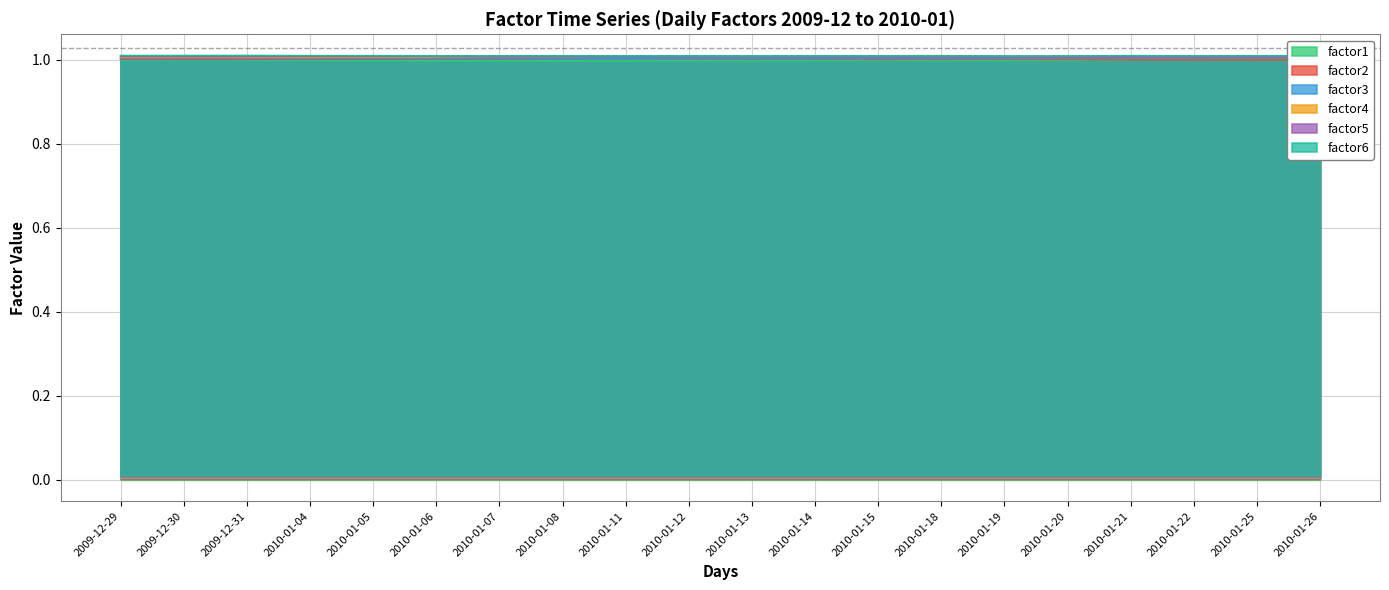

What is the value of the factor1 point at the 19th from the left?

1.0